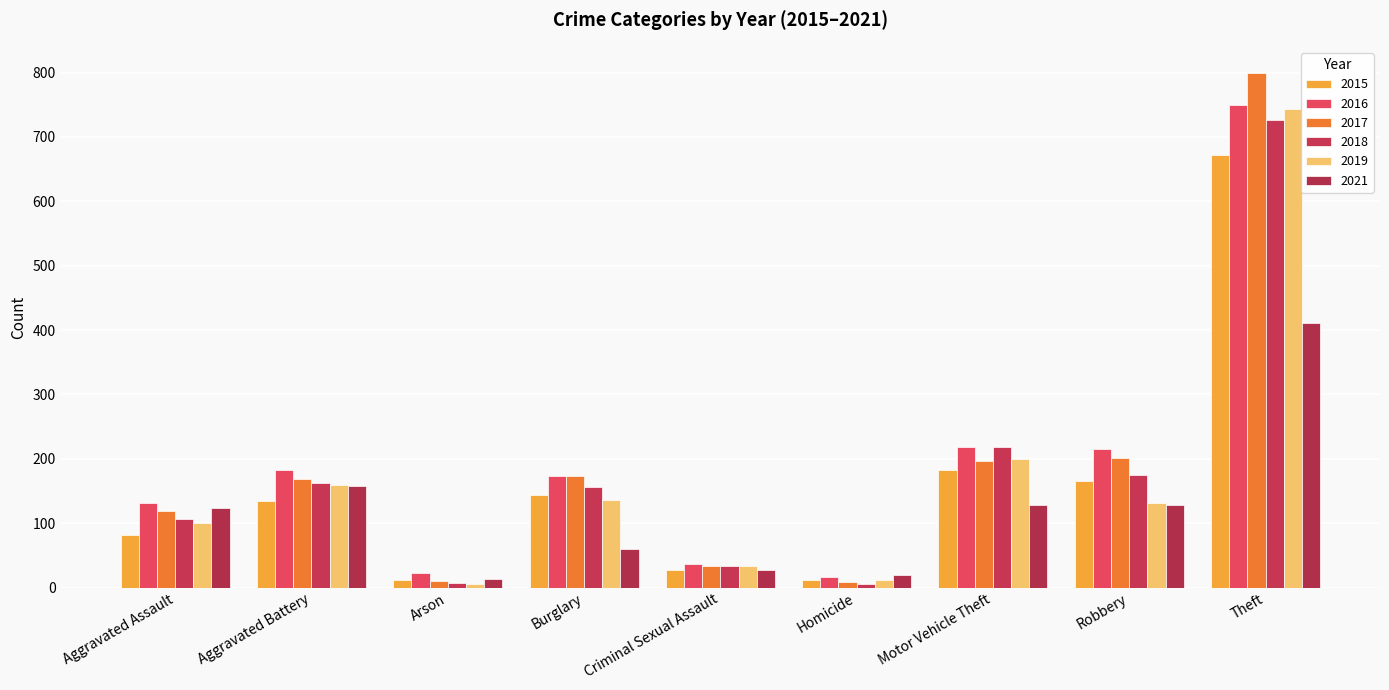

What is the value of the 2015 bar at the 2nd from the left?

135